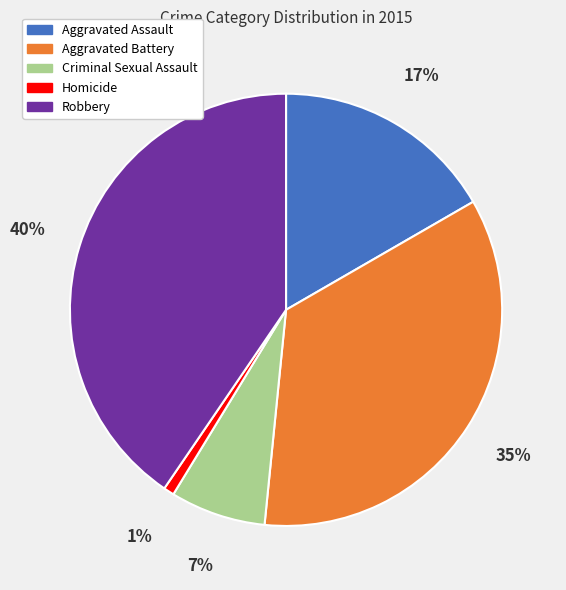

To the nearest percent, what percentage of the pie is Aggravated Battery?

35%